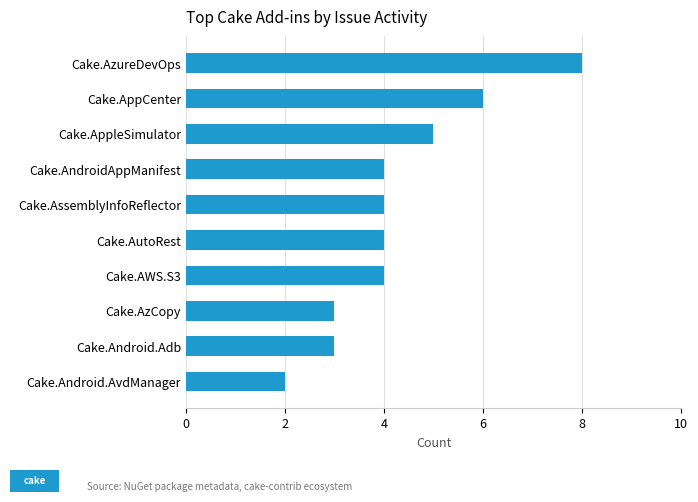

Are the bars grouped side by side (vs. stacked)?

No